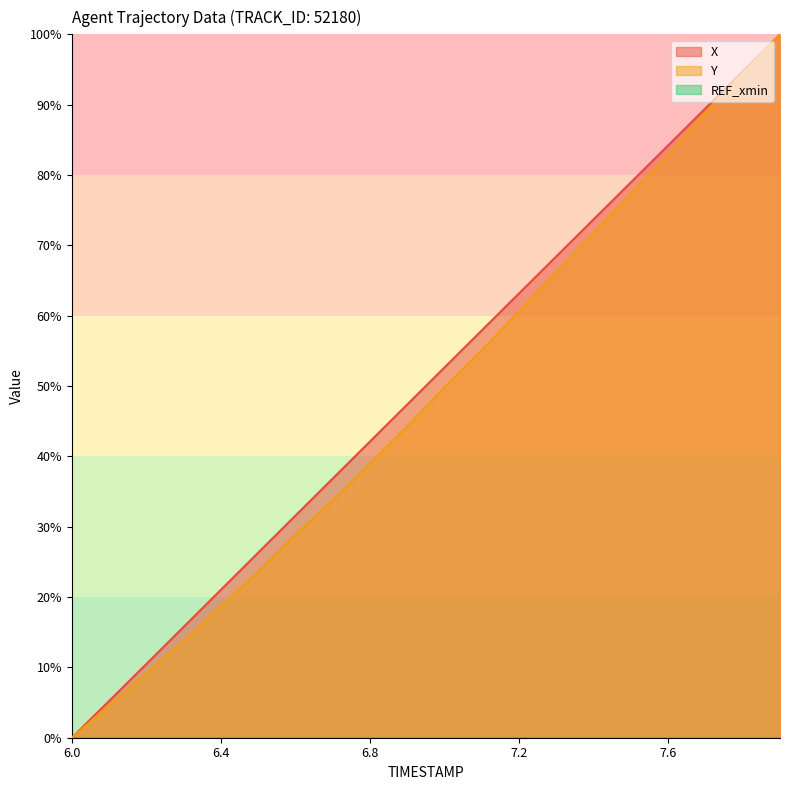

At which category is the sum across all series the highest?

7.9